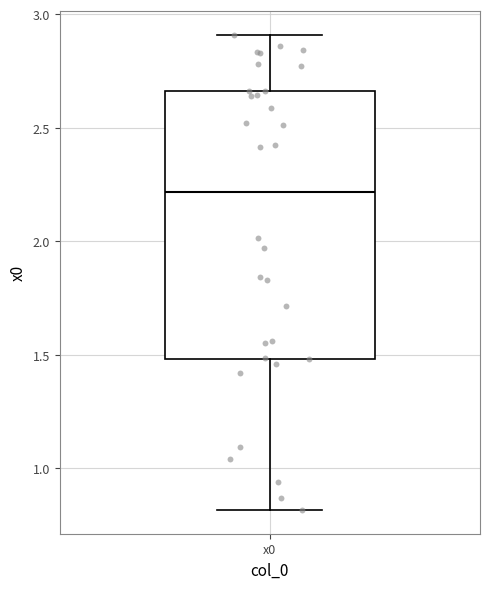

Transcribe this box plot: give where the median line is, the range the box spans, and where the two whiskers end, as read against the y-axis. The values are not printed on the chart, so give them approximately, as read against the axis.

median 2.20, box 1.50 to 2.65, whiskers 0.80 to 2.90